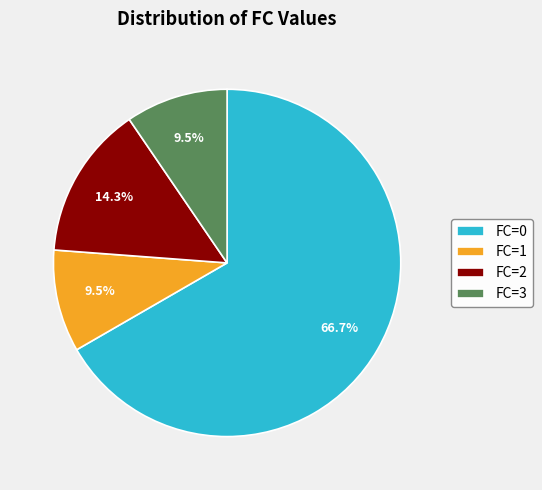

The FC=1 slice represents 20% of the pie. True or false?

False